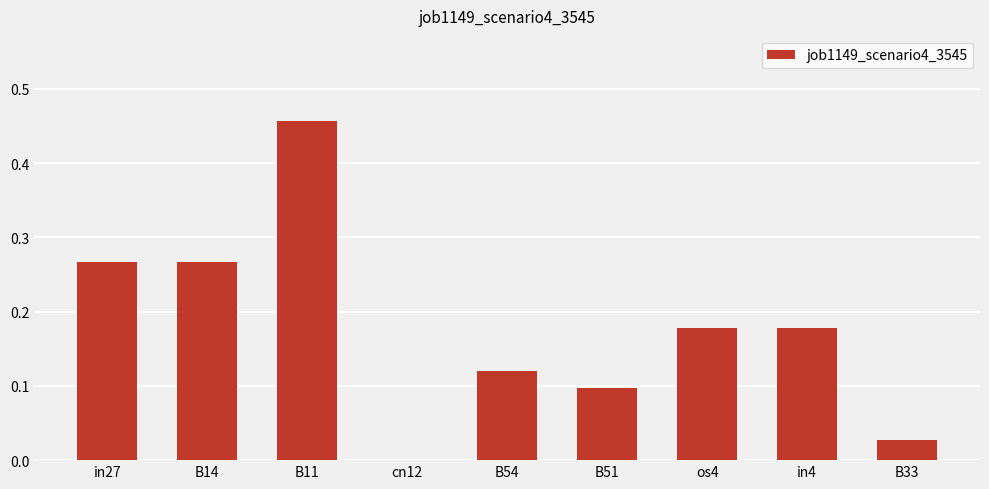

Count the number of categories in the chart.

9